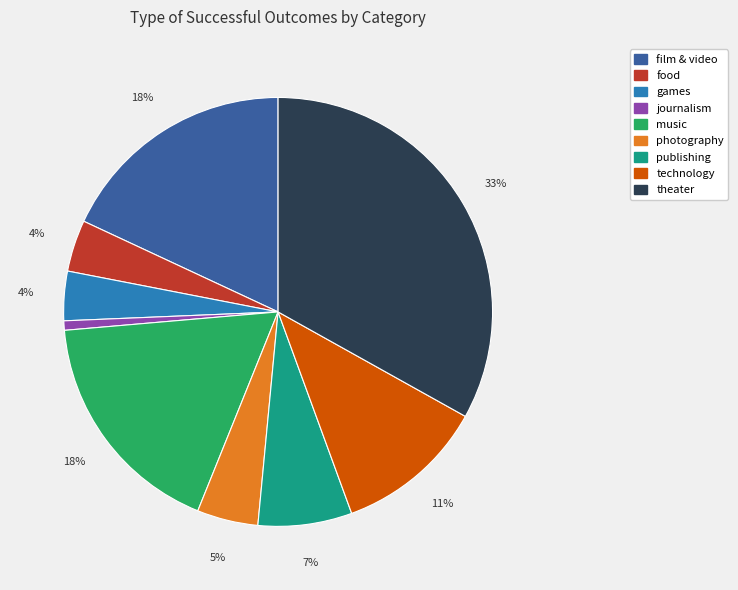

Is there any slice that represents more than half of the pie?

No